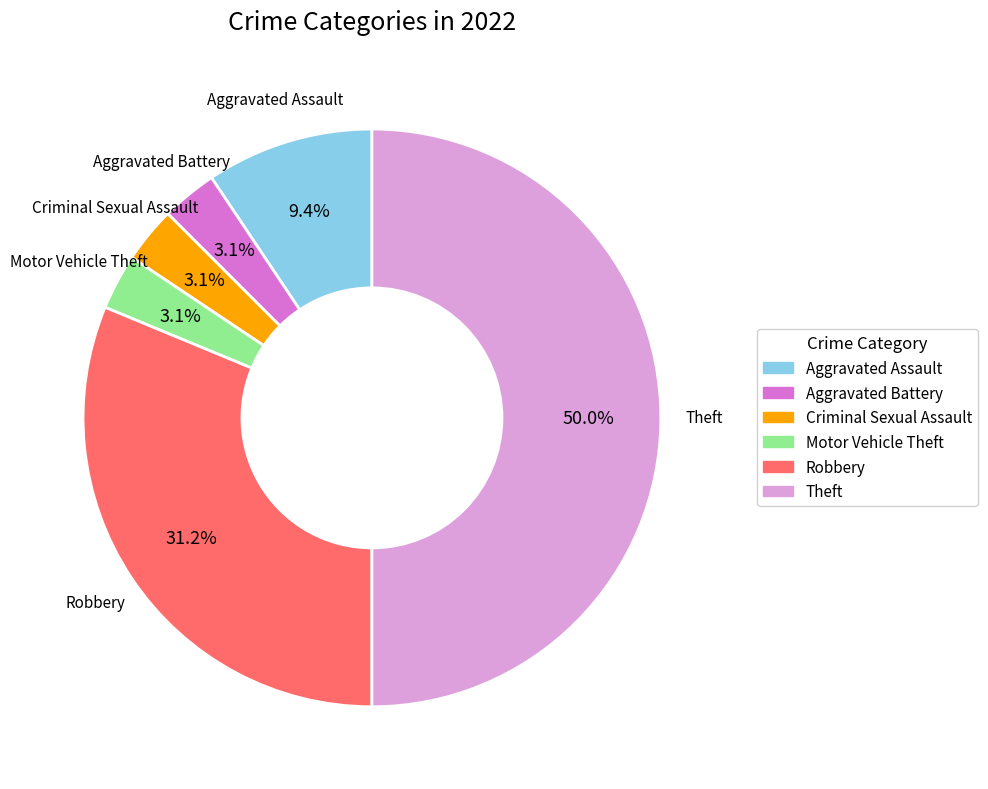

Is the sum of Aggravated Assault and Criminal Sexual Assault greater than half?

No